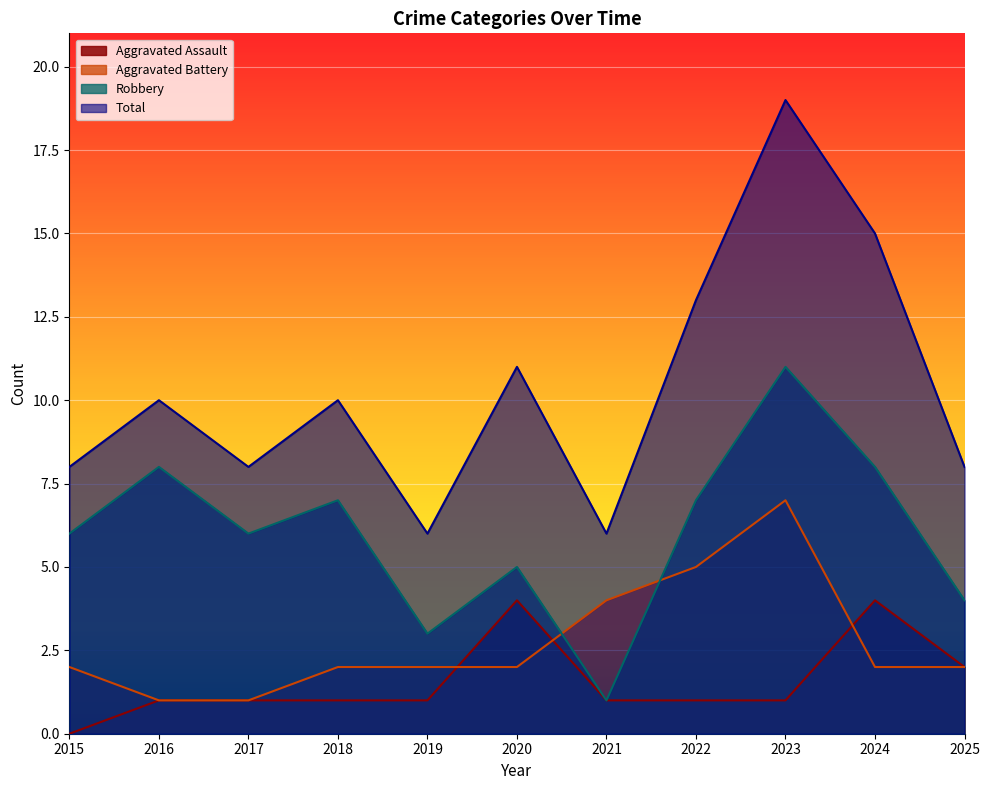

Reading left to right, extract all data points from this chart.

Aggravated Assault: 2015=0	2016=1	2017=1	2018=1	2019=1	2020=4	2021=1	2022=1	2023=1	2024=4	2025=2
Aggravated Battery: 2015=2	2016=1	2017=1	2018=2	2019=2	2020=2	2021=4	2022=5	2023=7	2024=2	2025=2
Robbery: 2015=6	2016=8	2017=6	2018=7	2019=3	2020=5	2021=1	2022=7	2023=11	2024=8	2025=4
Total: 2015=8	2016=10	2017=8	2018=10	2019=6	2020=11	2021=6	2022=13	2023=19	2024=15	2025=8